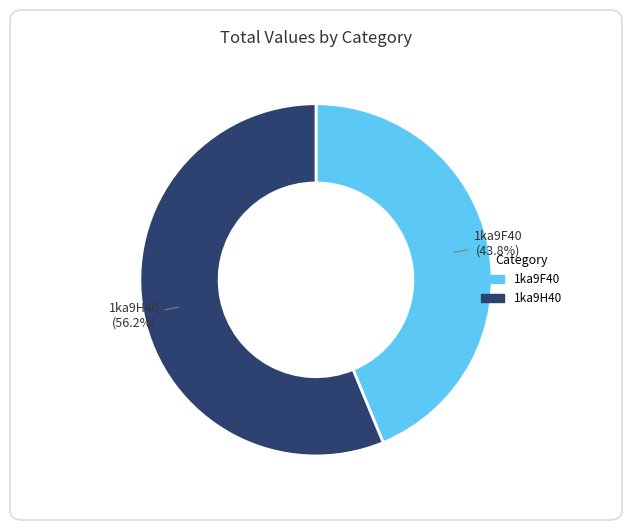

Which category accounts for the majority?

1ka9H40